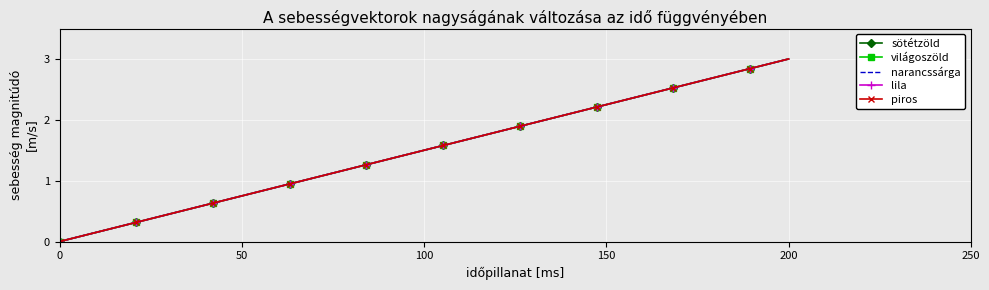

At which category is the sum across all series the highest?

200